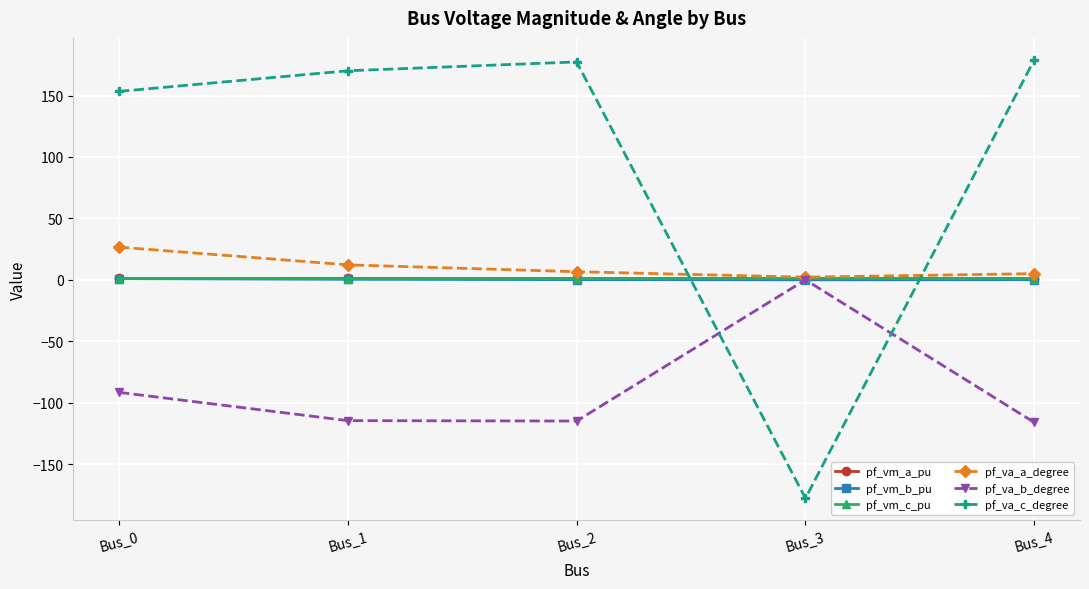

At which label does pf_va_a_degree reach its peak?

Bus_0